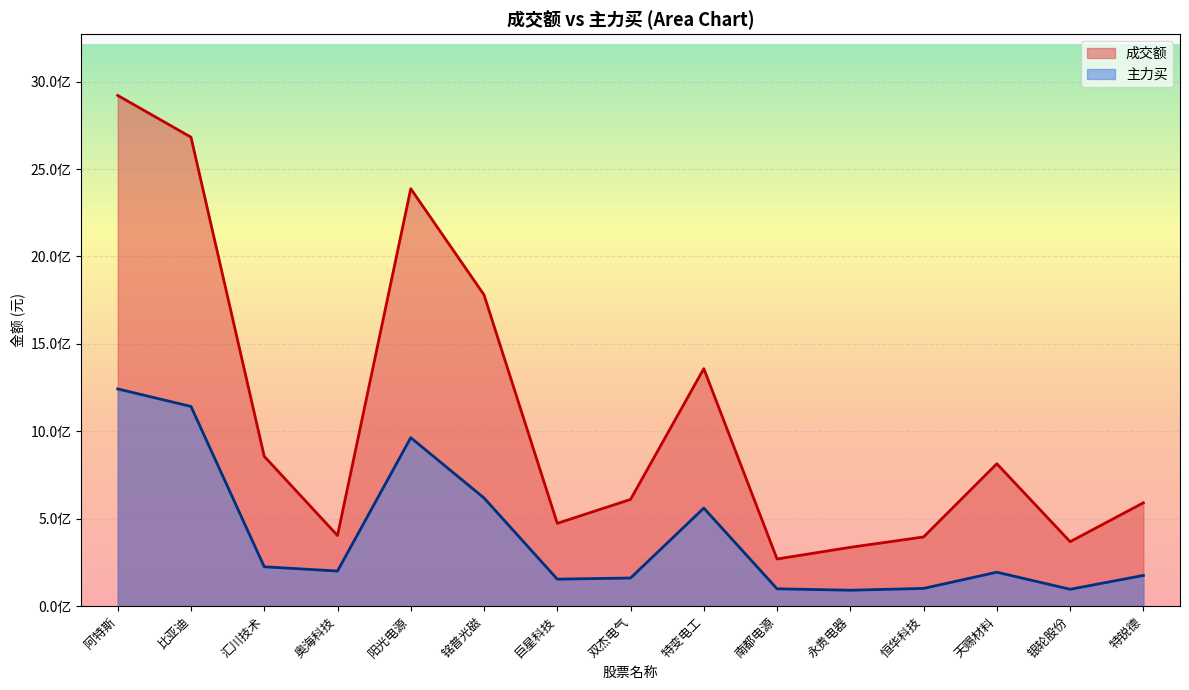

Where does the 主力买 series first go above 194247637?

阿特斯